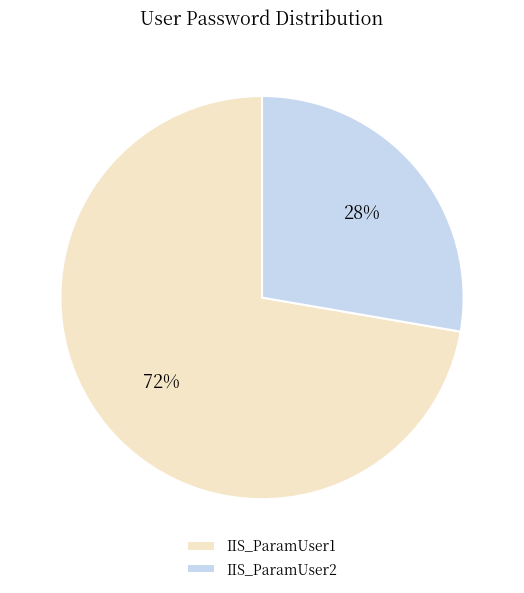

What is the ratio of the value at IIS_ParamUser1 to the value at IIS_ParamUser2?

2.6